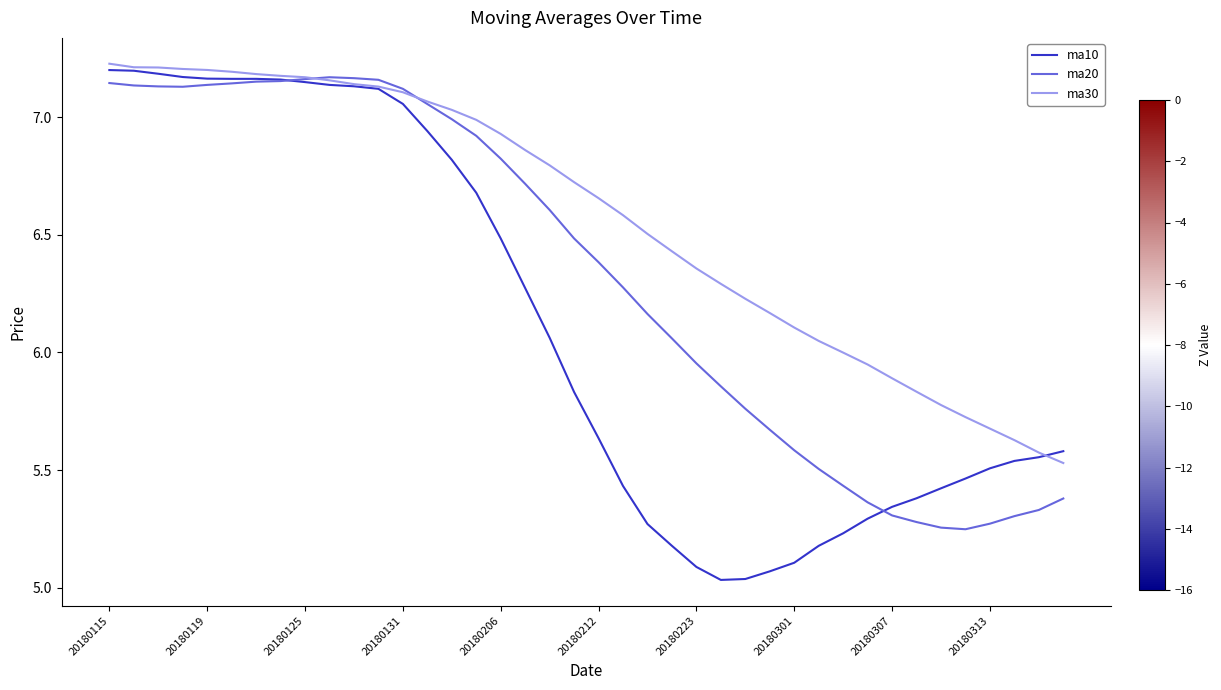

Which series ends up on top after the final intersection of ma10 and ma30?

ma10